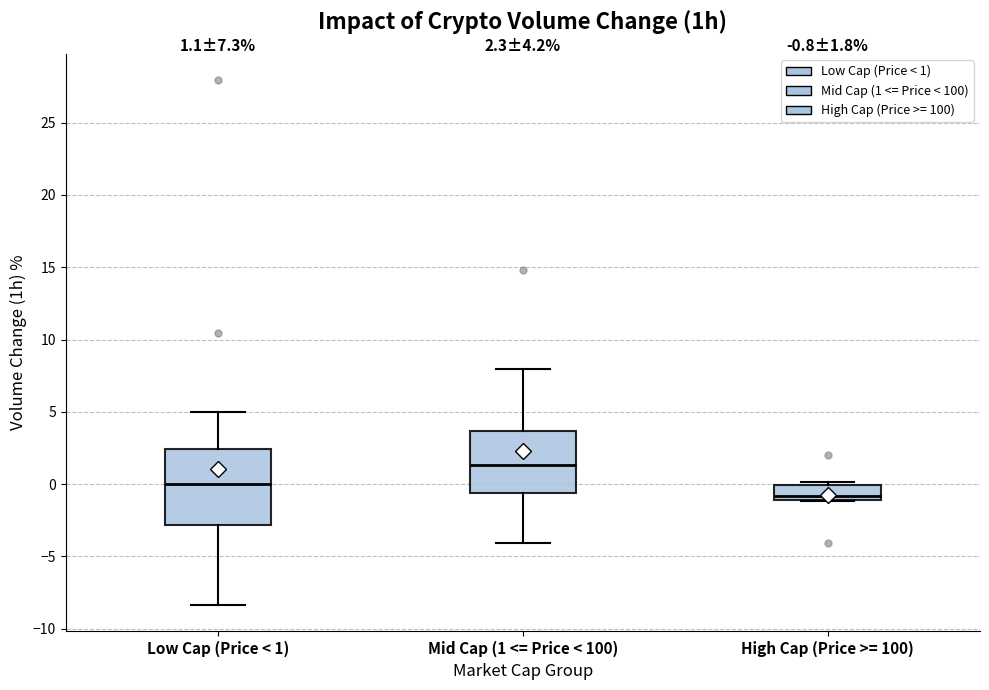

Which box has the highest median line?

Mid Cap (1 <= Price < 100)